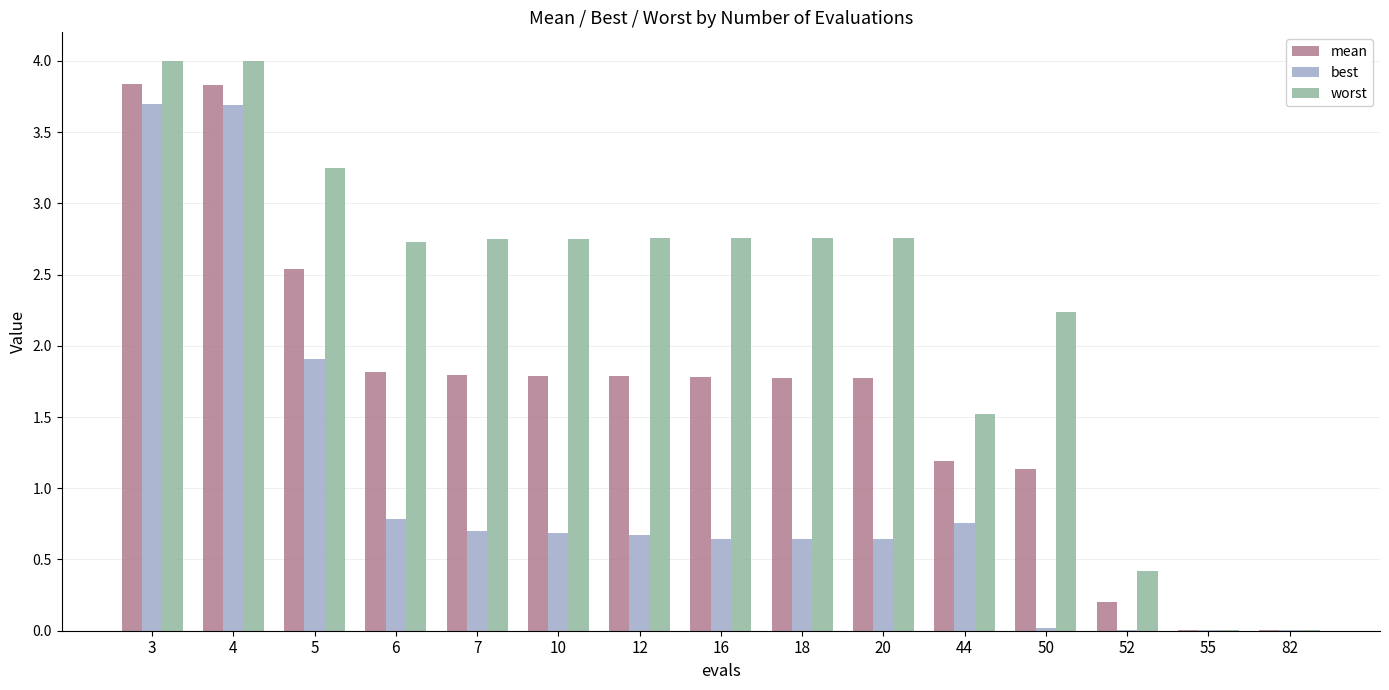

The value of best at 16 is 0.3. True or false?

False